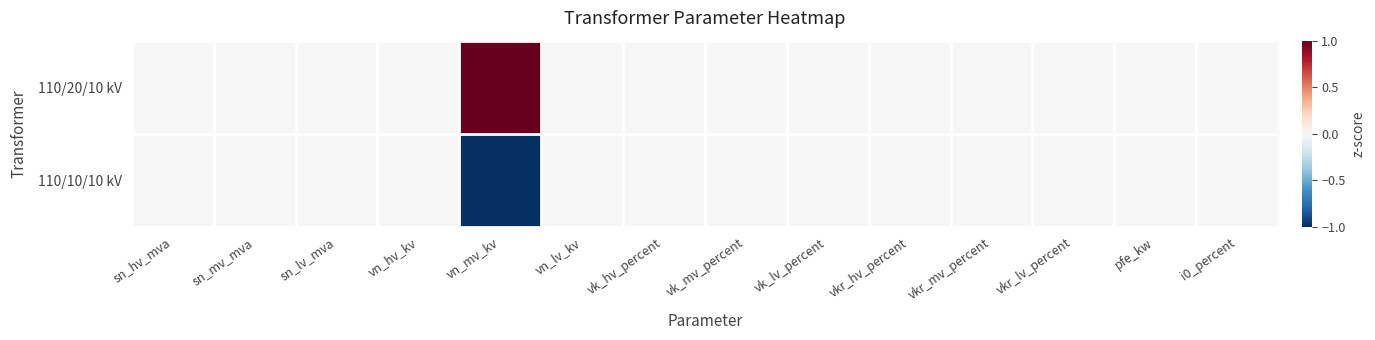

Count the number of categories in the chart.

14